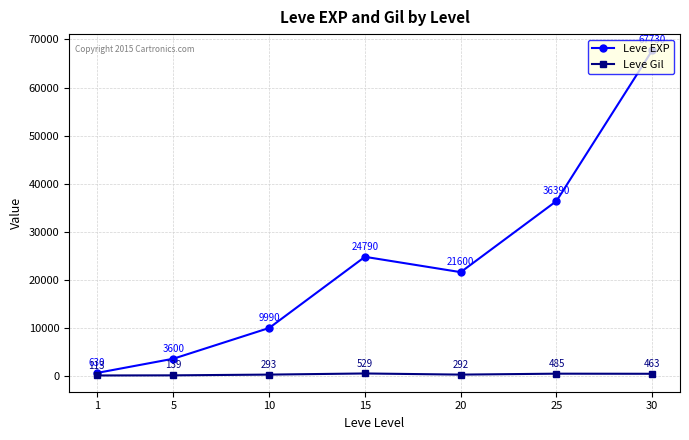

How many data points does each series have?

7